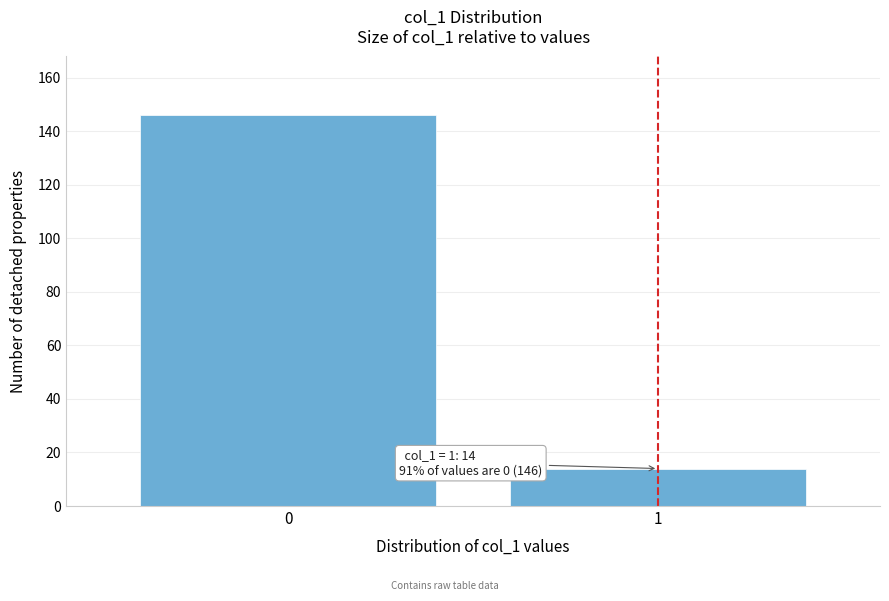

Reading right to left, what are all the values shown in this chart?

14	146